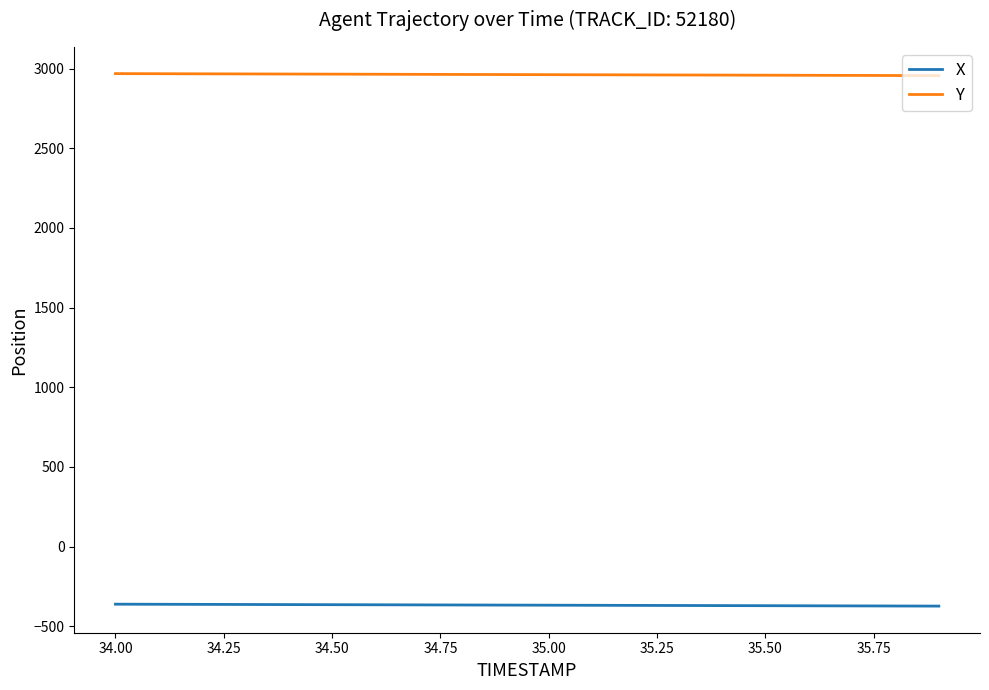

List the series in order of their peak value, highest first.

Y, X